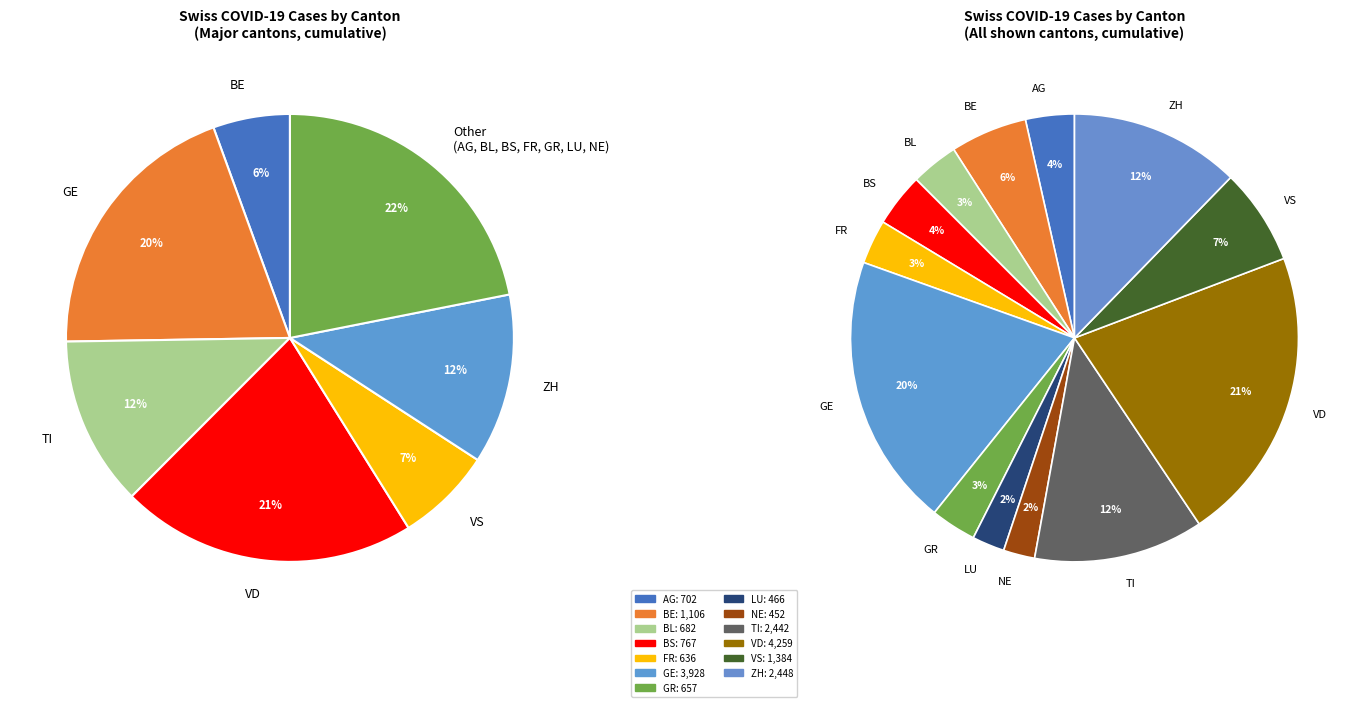

To the nearest percent, what is the difference between the VD and TI slice percentages?

9%